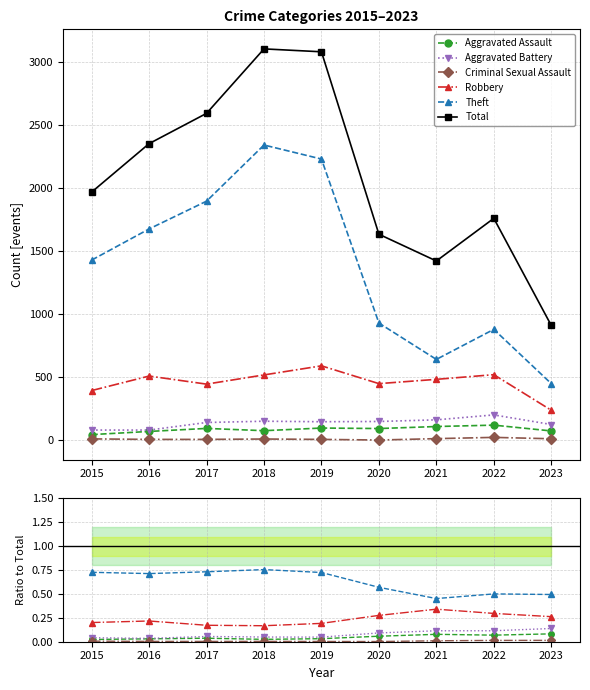

True or false: Robbery and Criminal Sexual Assault cross at least once.

False